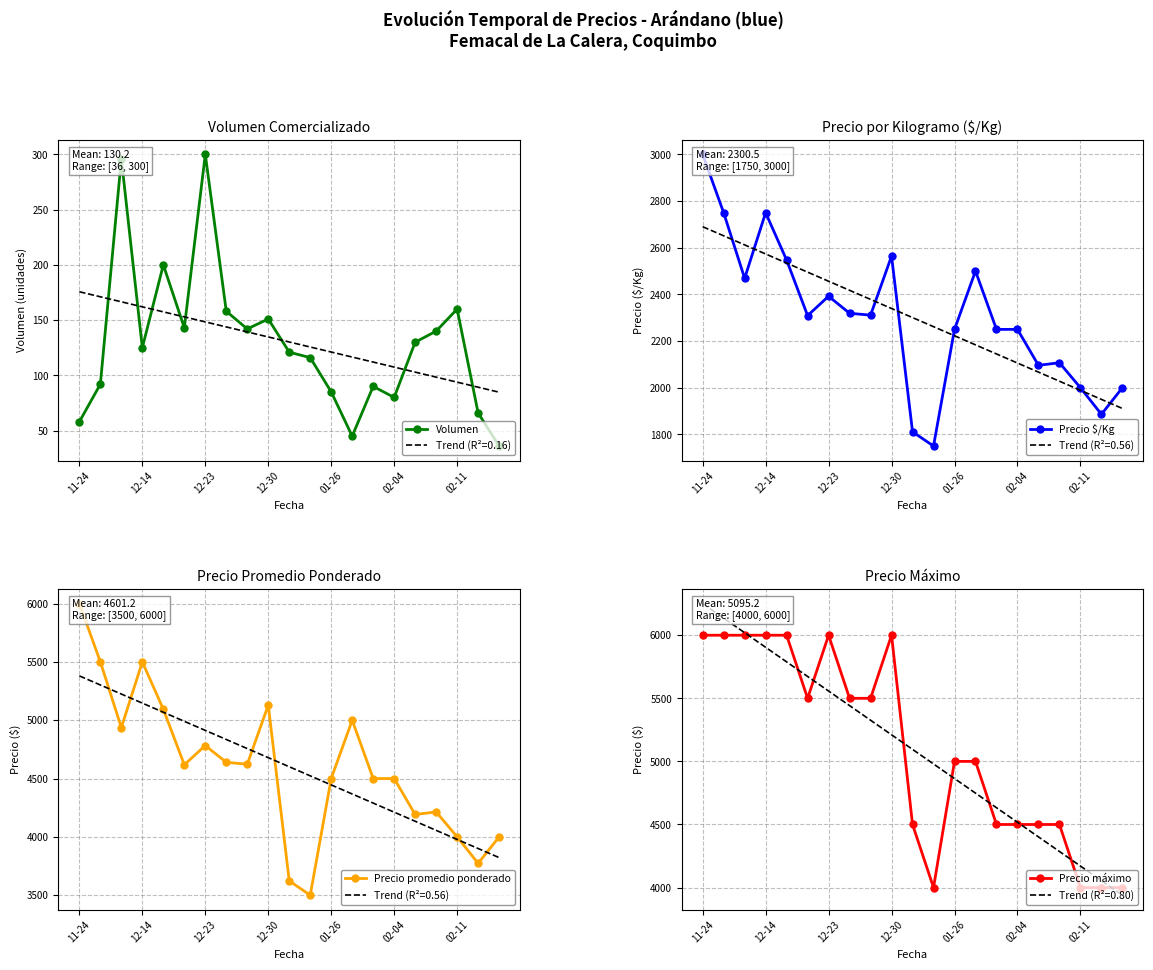

True or false: Precio promedio ponderado and Precio máximo cross at least once.

False